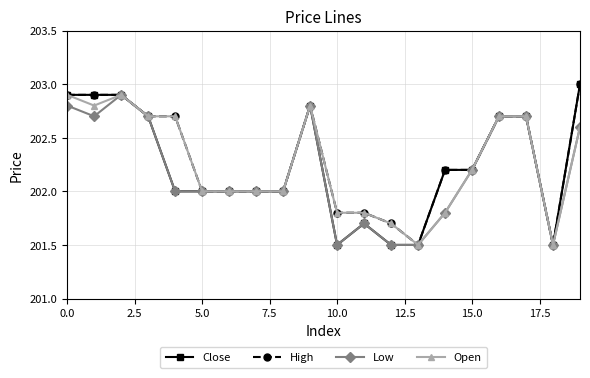

What is the minimum value shown in the chart?

201.5